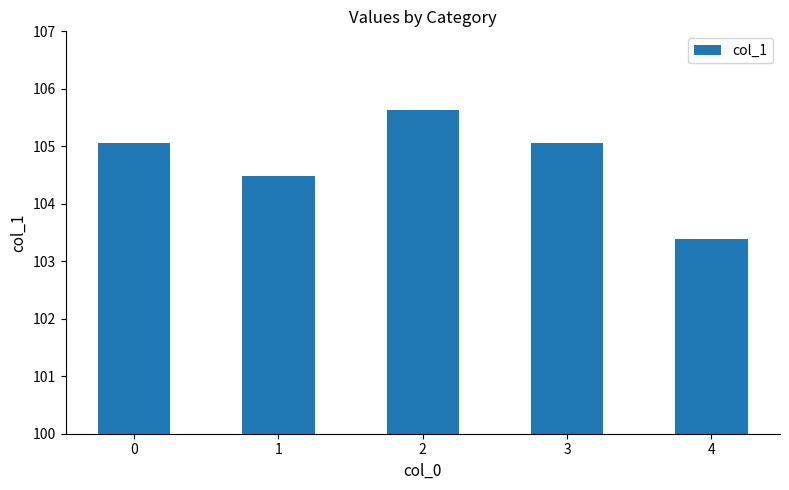

What is the greatest value displayed?

105.6